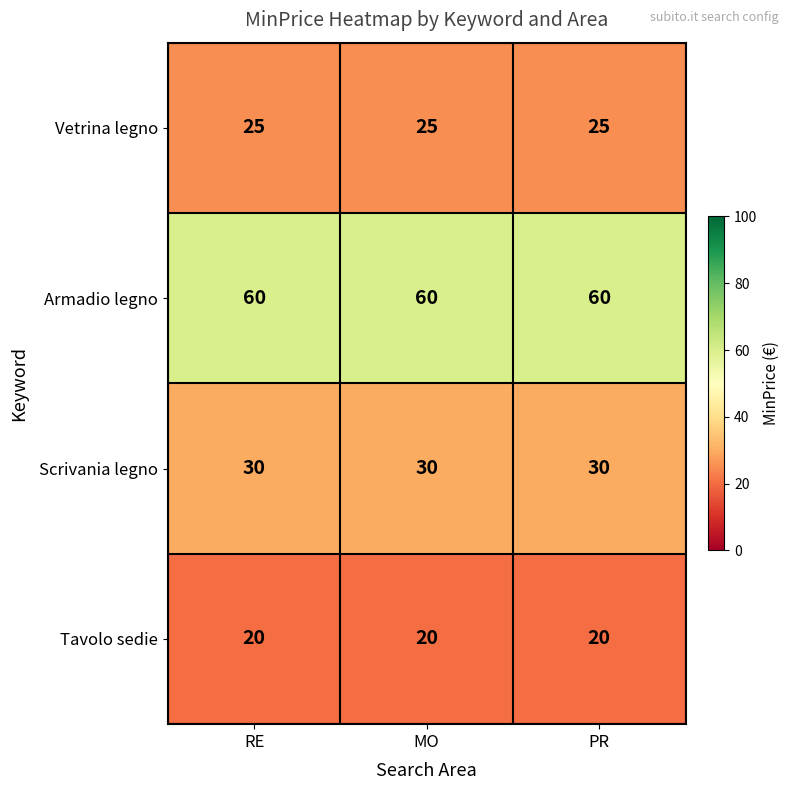

What is the sum of all Tavolo sedie values?

60